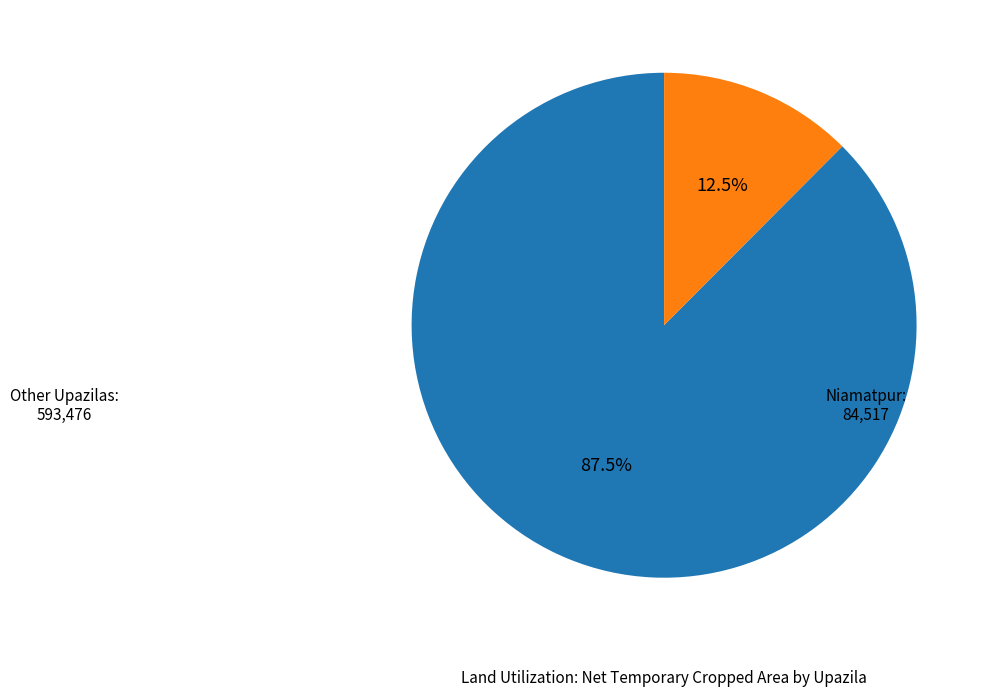

Is there a majority slice in this chart?

Yes